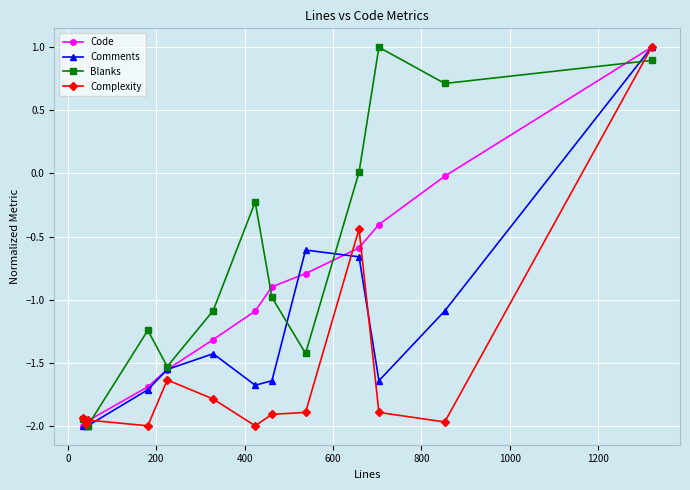

What is the value of the Code point at the 13th from the left?

1.0